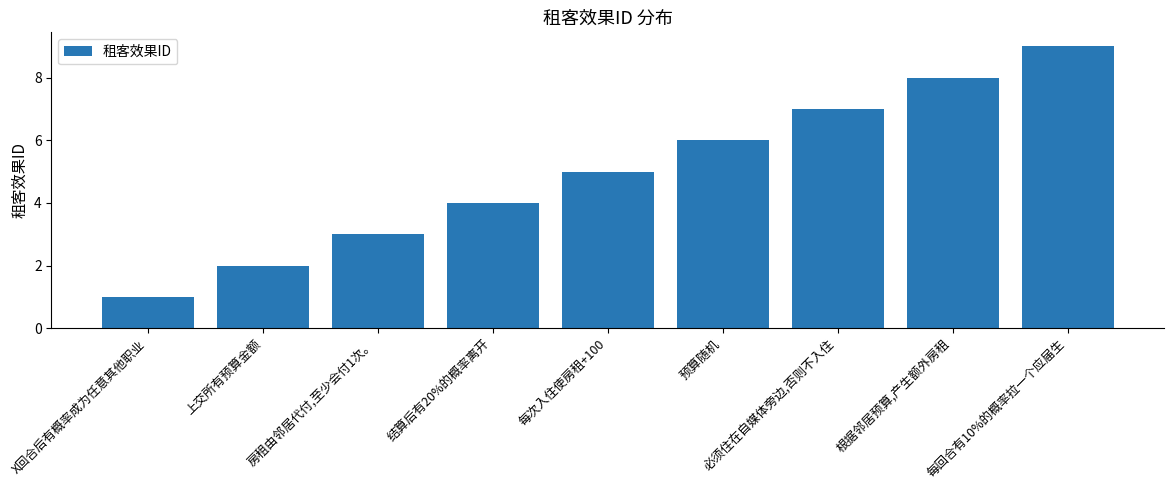

What position from the right is 上交所有预算金额?

8